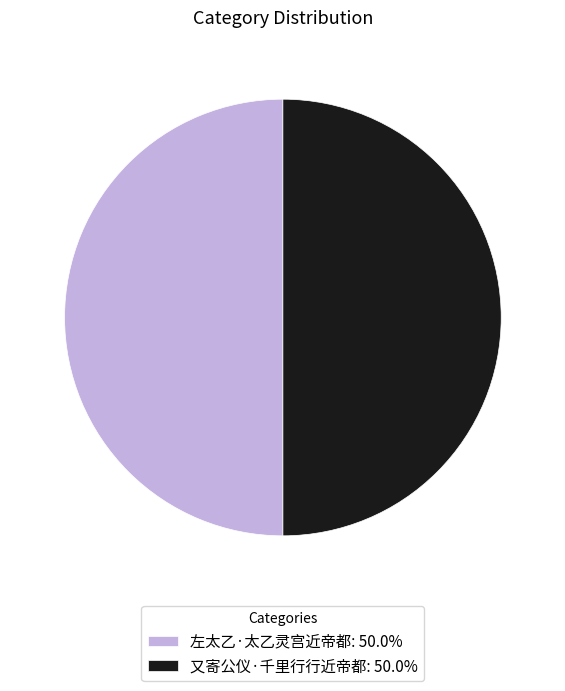

Approximately how many times larger is the value at 左太乙·太乙灵宫近帝都: 50.0% compared to 又寄公仪·千里行行近帝都: 50.0%?

1.0